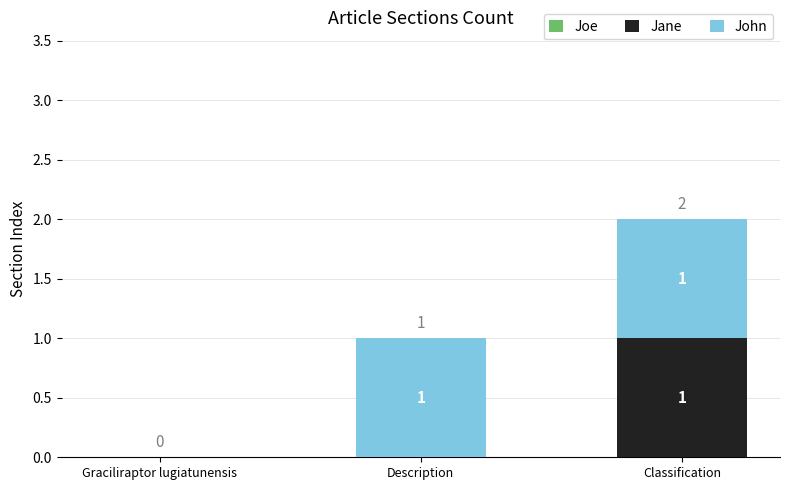

Count the number of data series in this chart.

2